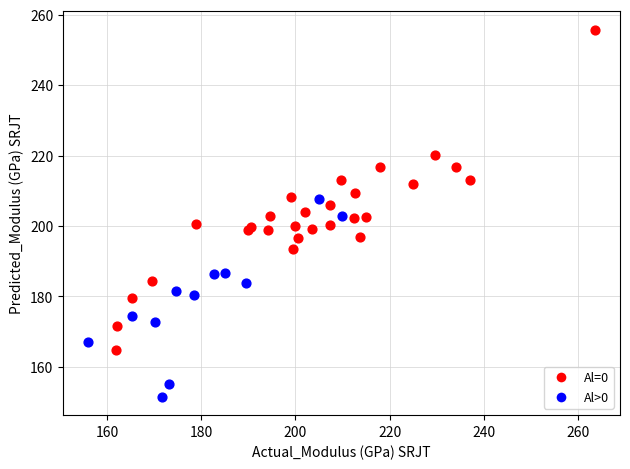

Which series has the widest spread of Y values?

Al=0